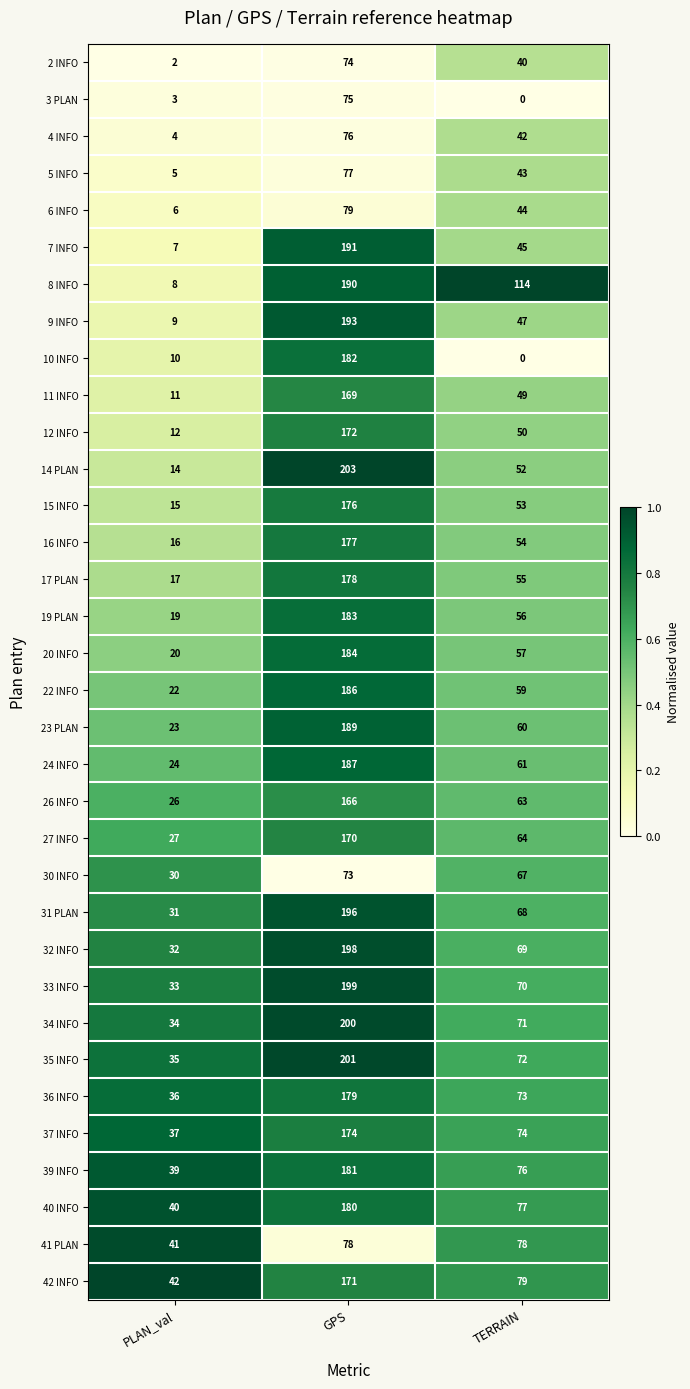

Count the number of categories in the chart.

3